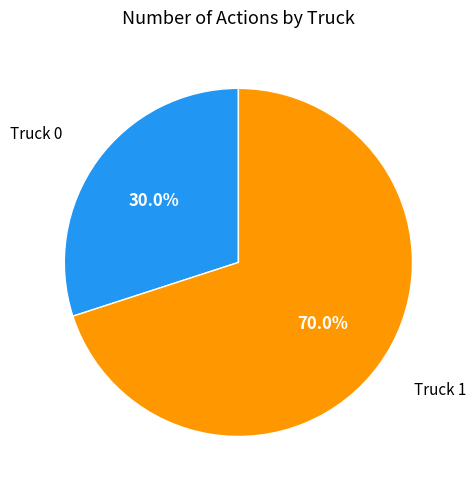

Is there any slice that represents more than half of the pie?

Yes